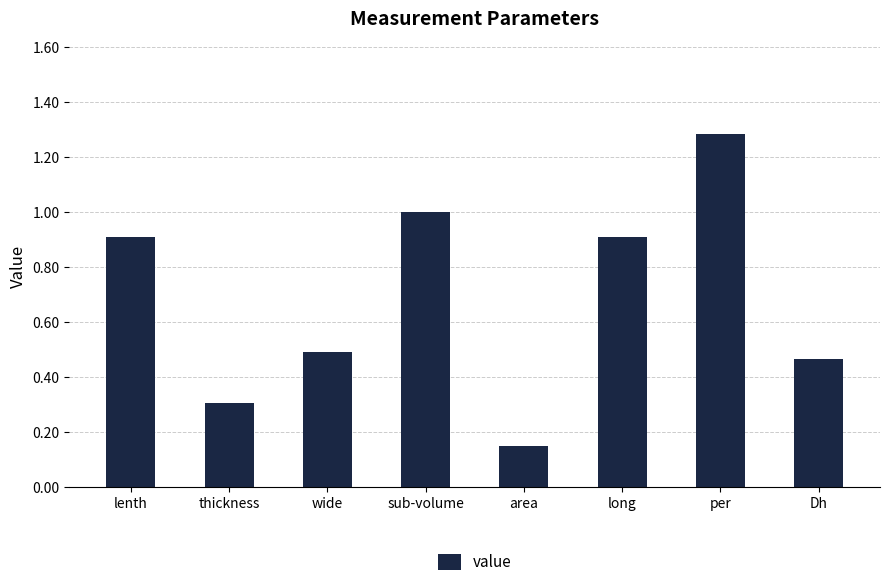

The value at long is 0.5. True or false?

False